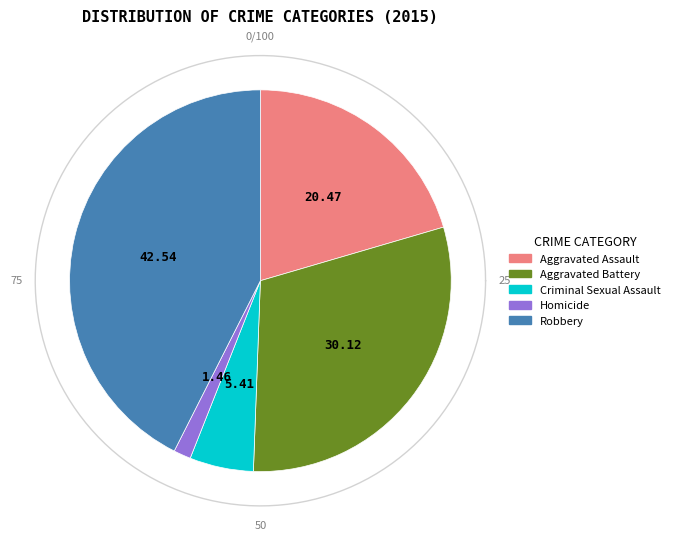

What percentage is the Aggravated Battery slice, to the nearest percent?

30%